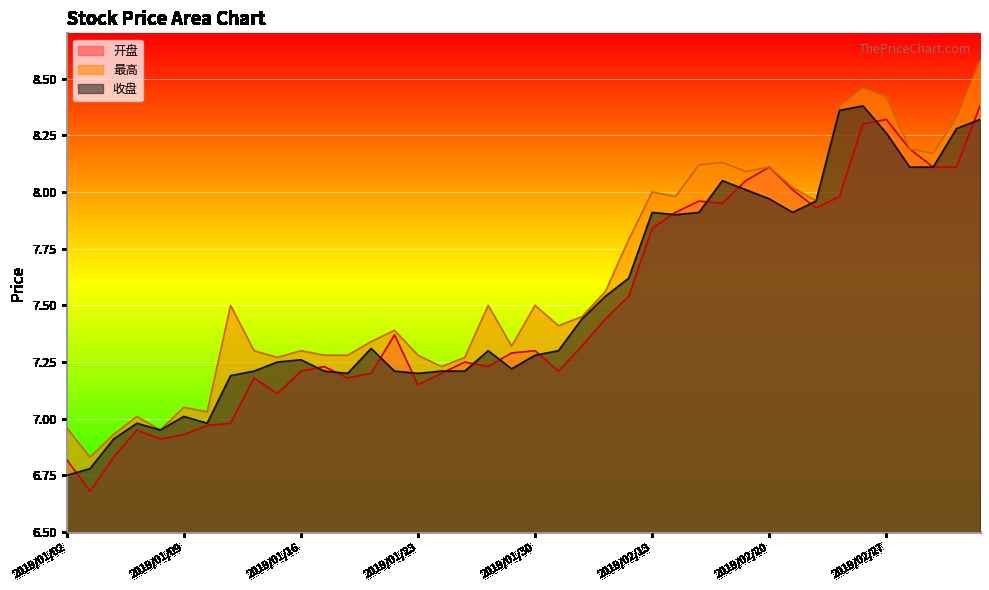

What is the smallest value displayed?

6.7